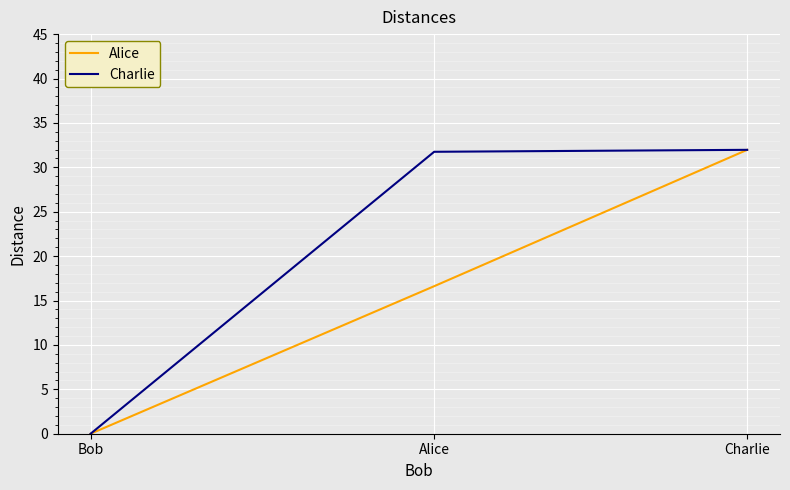

Which series changed the most between Bob and Alice?

Charlie